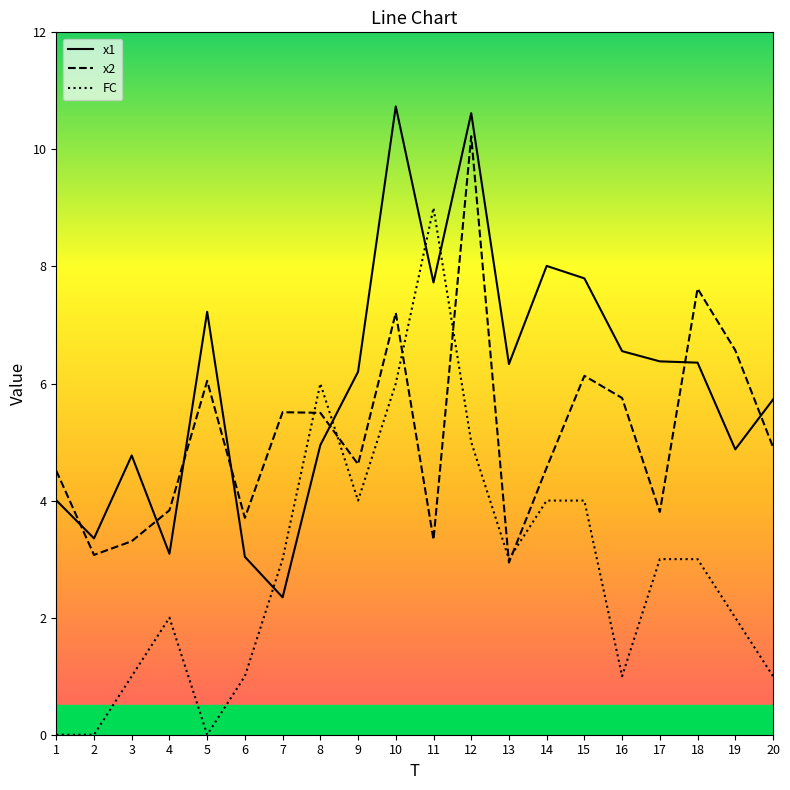

Which series has the largest total across all categories?

x1